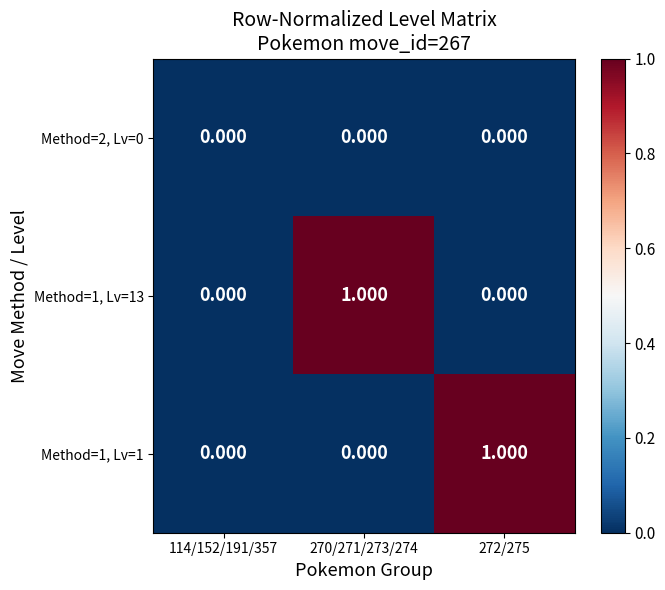

Is the value of Method=2, Lv=0 at 270/271/273/274 greater than the value of Method=1, Lv=13 at 270/271/273/274?

No